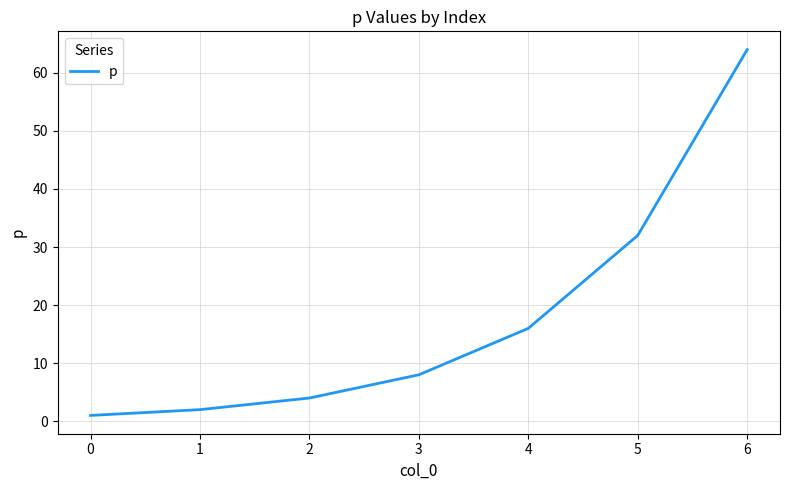

How many lines are shown in the chart?

1